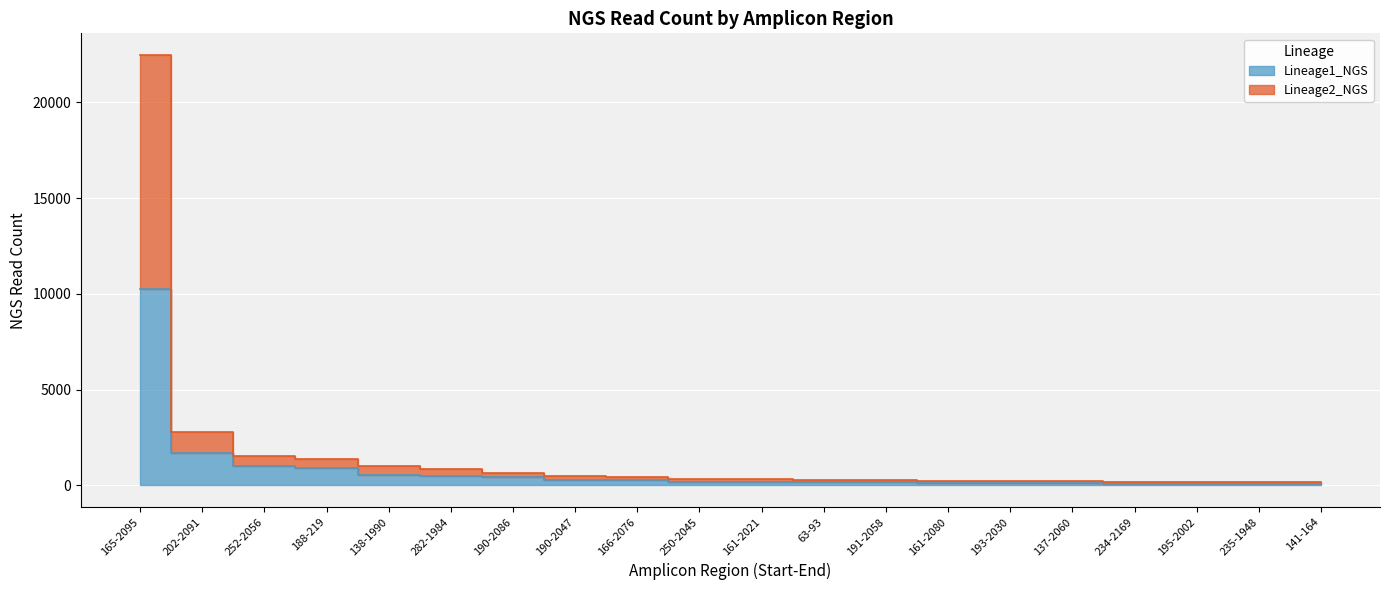

Rank the series by their average value, from highest to lowest.

Lineage2_NGS, Lineage1_NGS